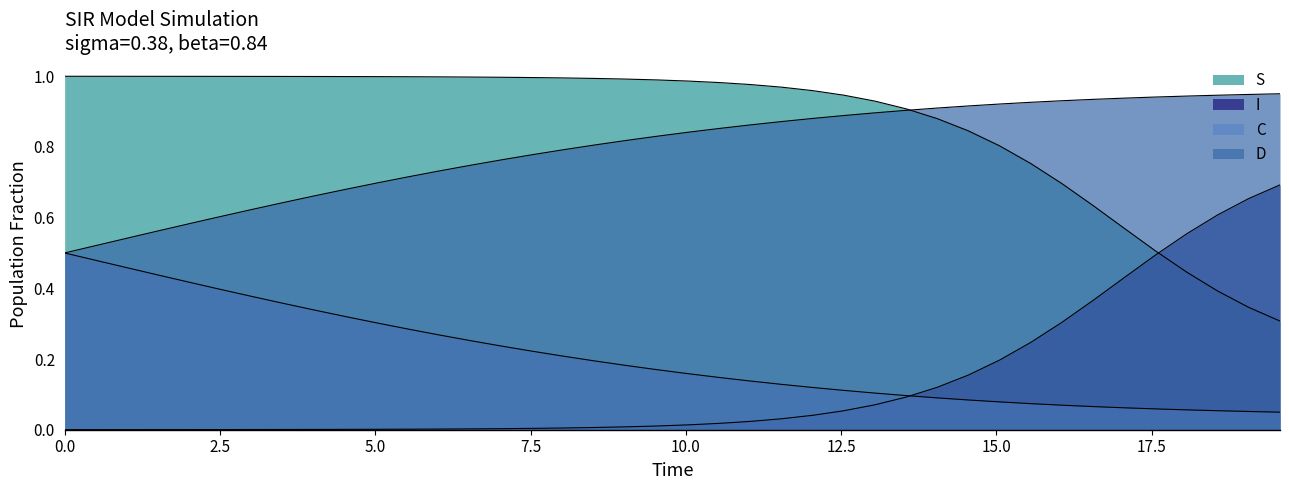

Count the number of data series in this chart.

4